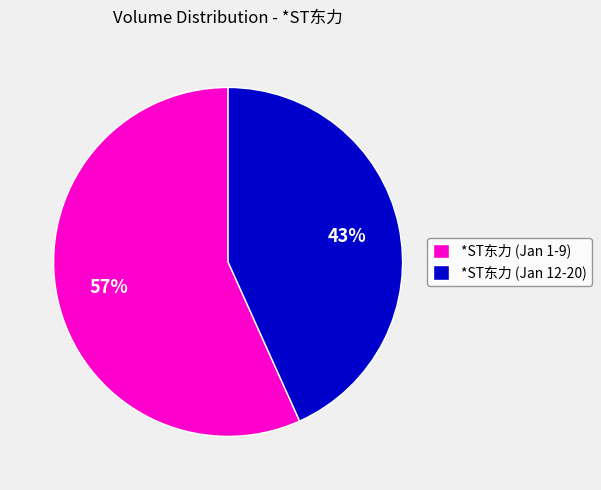

The *ST东力 (Jan 12-20) slice represents 31% of the pie. True or false?

False